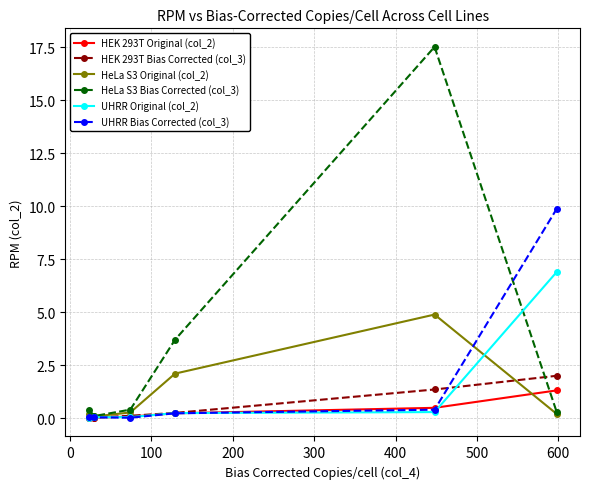

Which series has the largest range (max minus min)?

HeLa S3 Bias Corrected (col_3)